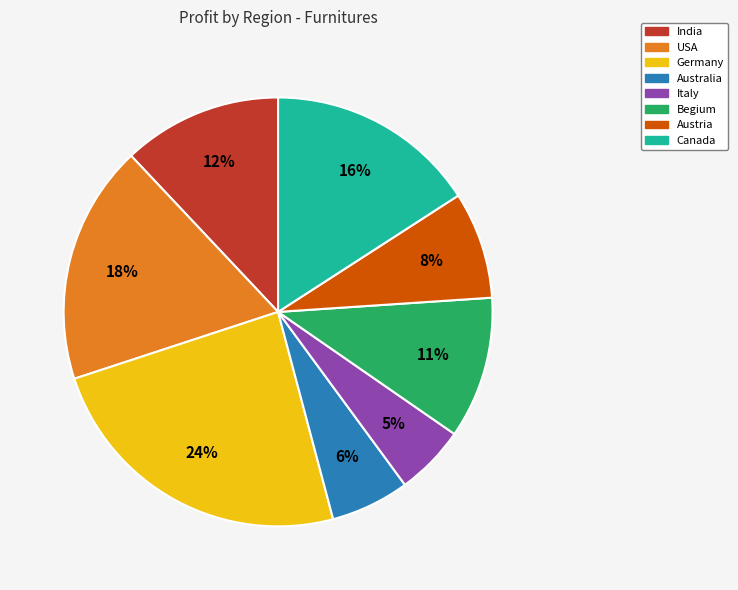

To the nearest percent, what is the combined percentage of India and Italy?

17%